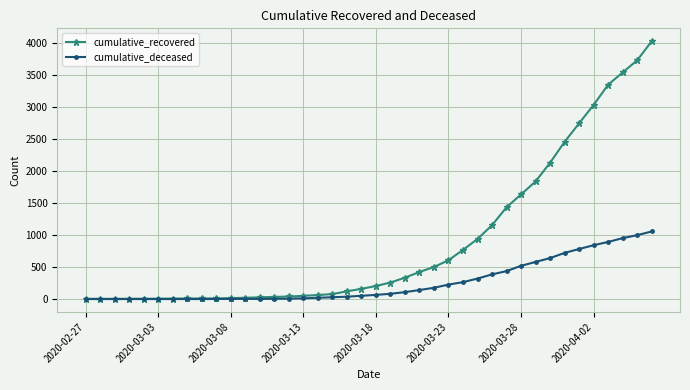

At how many categories does at least one series exceed 3251?

4